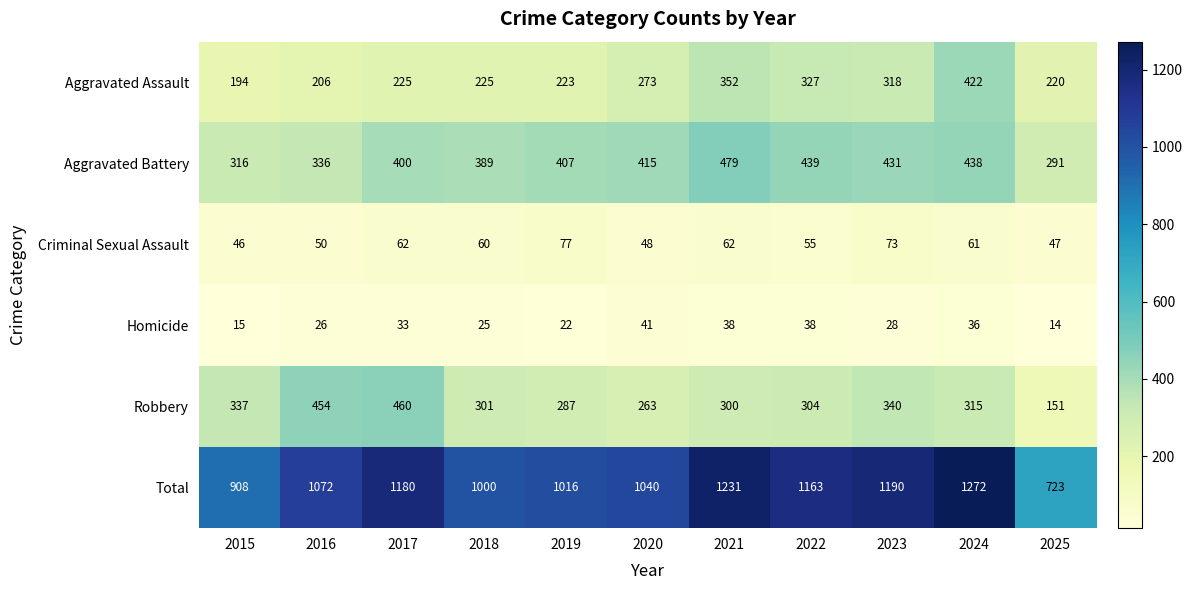

At which category is the sum across all series the highest?

2024